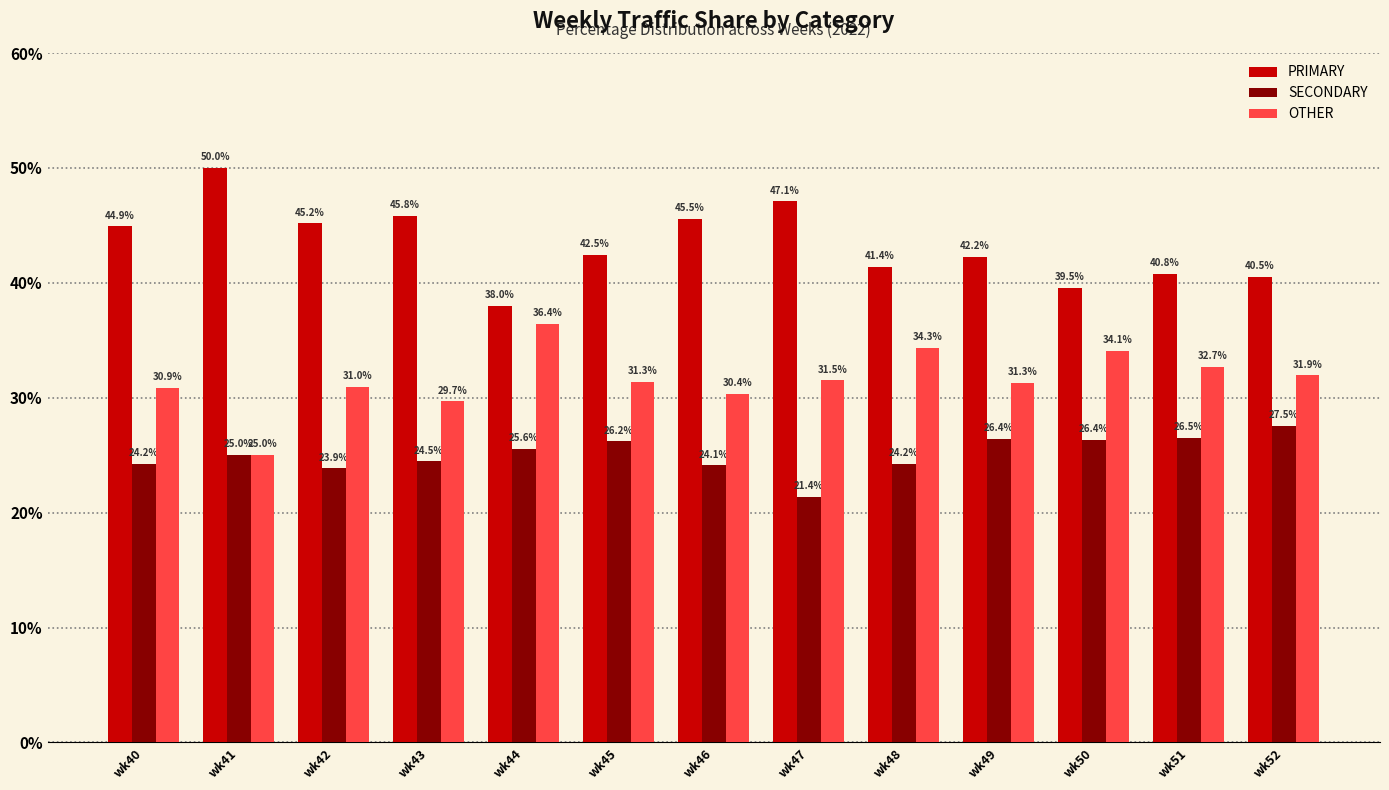

What is the approximate value of SECONDARY at wk50?

26.4